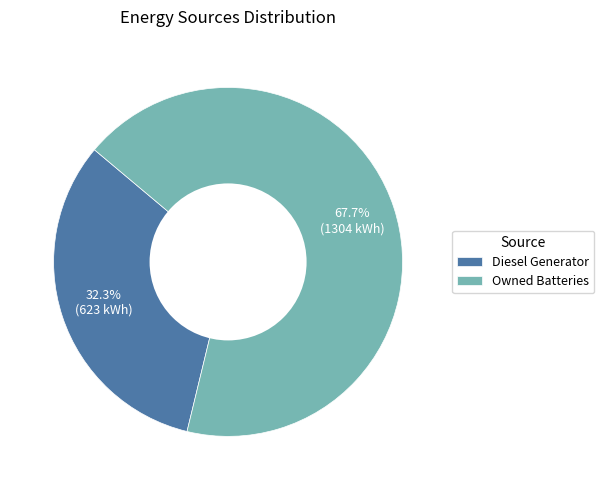

How many segments does this pie chart have?

2